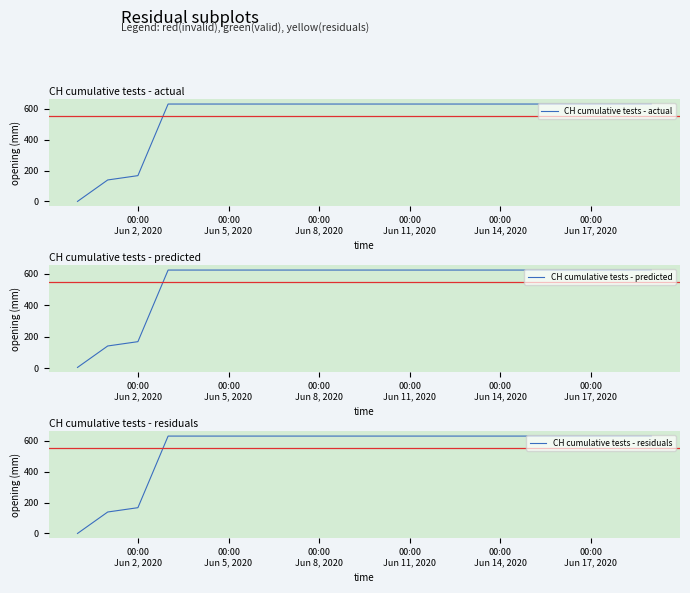

Reading left to right, list all the values displayed in this chart.

CH cumulative tests - actual: 0.0	139.0	167.0	631.0	631.0	631.0	631.0	631.0	631.0	631.0	631.0	631.0	631.0	631.0	631.0	631.0	631.0	631.0	631.0	631.0
CH cumulative tests - predicted: 5.0	141.2	168.7	623.4	623.4	623.4	623.4	623.4	623.4	623.4	623.4	623.4	623.4	623.4	623.4	623.4	623.4	623.4	623.4	623.4
CH cumulative tests - residuals: 0.0	139.0	167.0	631.0	631.0	631.0	631.0	631.0	631.0	631.0	631.0	631.0	631.0	631.0	631.0	631.0	631.0	631.0	631.0	631.0